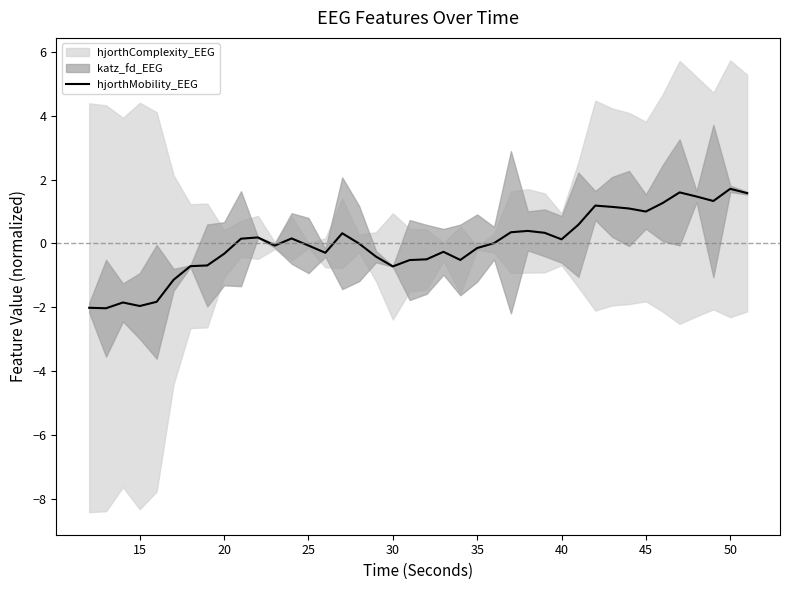

What is the change in value from 45 to 30?

+1.9